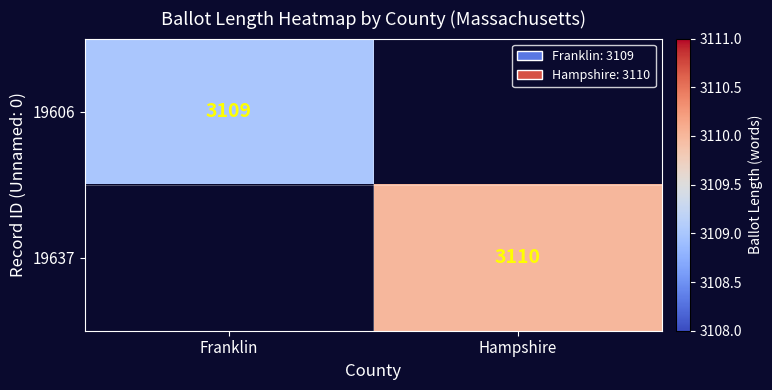

The value of 19637 at Hampshire is 3110. True or false?

True